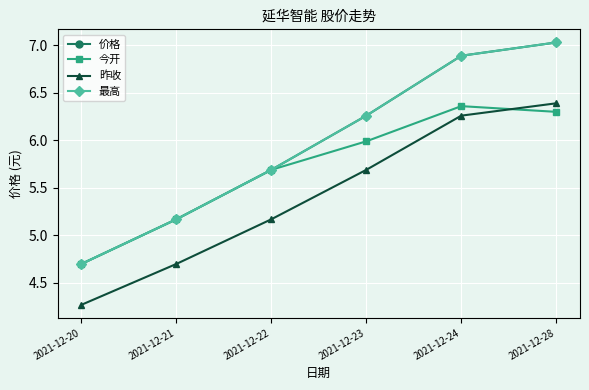

Reading right to left, what are all the values shown in this chart?

价格: 7.0	6.9	6.3	5.7	5.2	4.7
今开: 6.3	6.4	6.0	5.7	5.2	4.7
昨收: 6.4	6.3	5.7	5.2	4.7	4.3
最高: 7.0	6.9	6.3	5.7	5.2	4.7